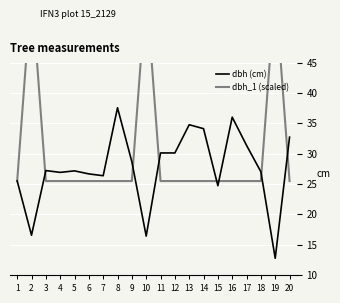

Where is the first local minimum for dbh (cm)?

2